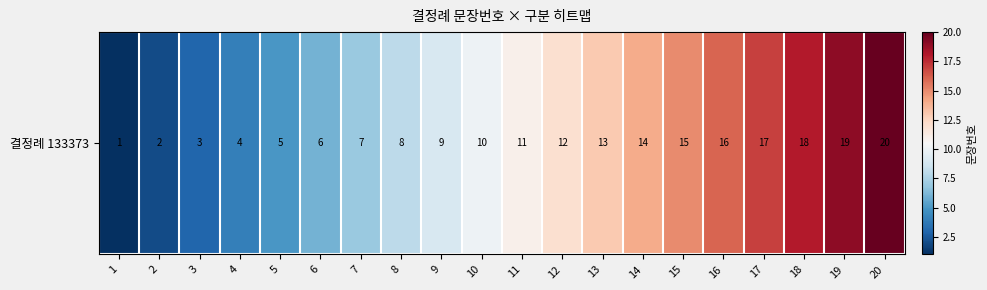

Reading right to left, transcribe all the data shown in this chart.

20=20	19=19	18=18	17=17	16=16	15=15	14=14	13=13	12=12	11=11	10=10	9=9	8=8	7=7	6=6	5=5	4=4	3=3	2=2	1=1